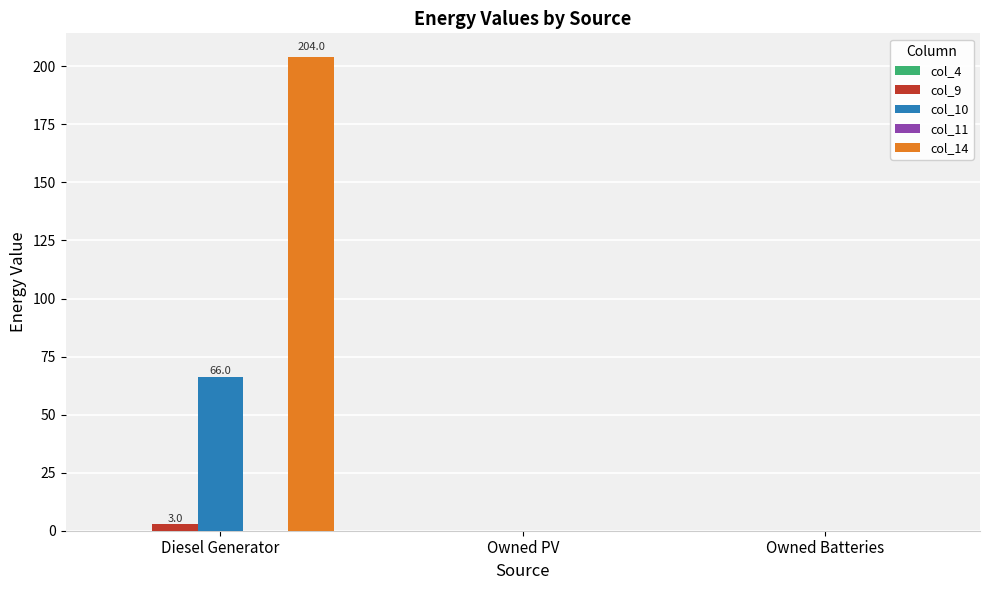

What is the total value across all series at Diesel Generator?

273.0